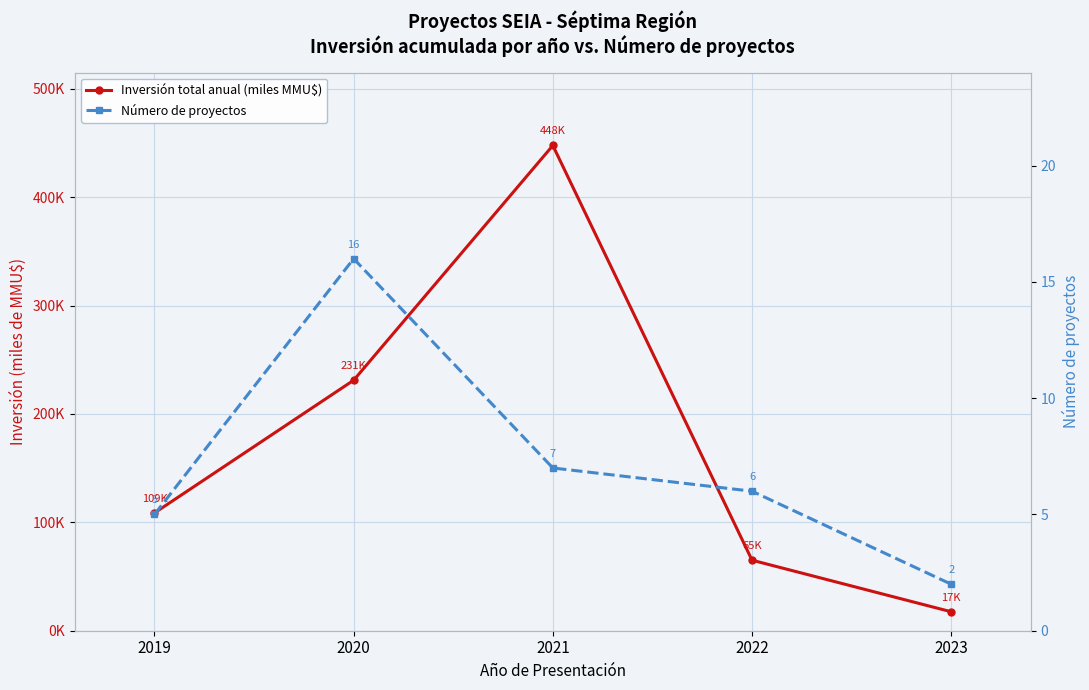

Rank the series by their average value, from highest to lowest.

Inversión total anual (miles MMU$), Número de proyectos